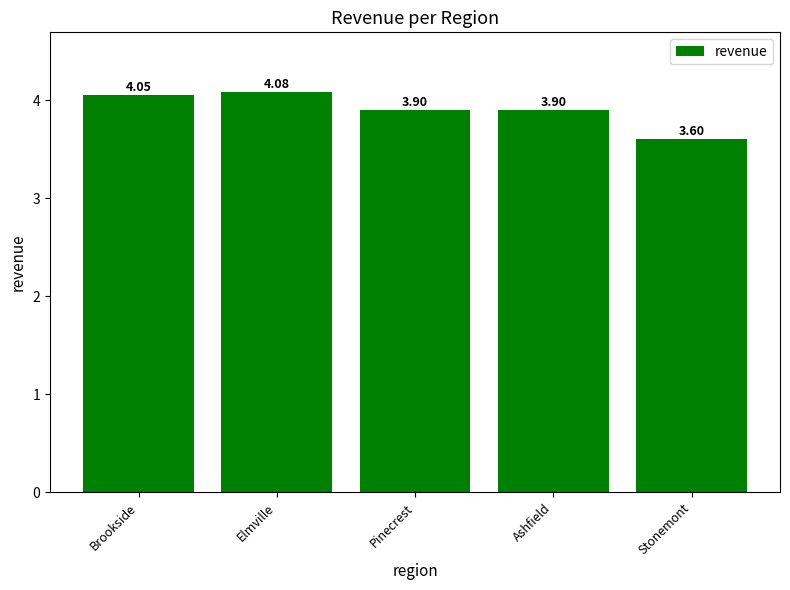

Read the value at Pinecrest.

3.9